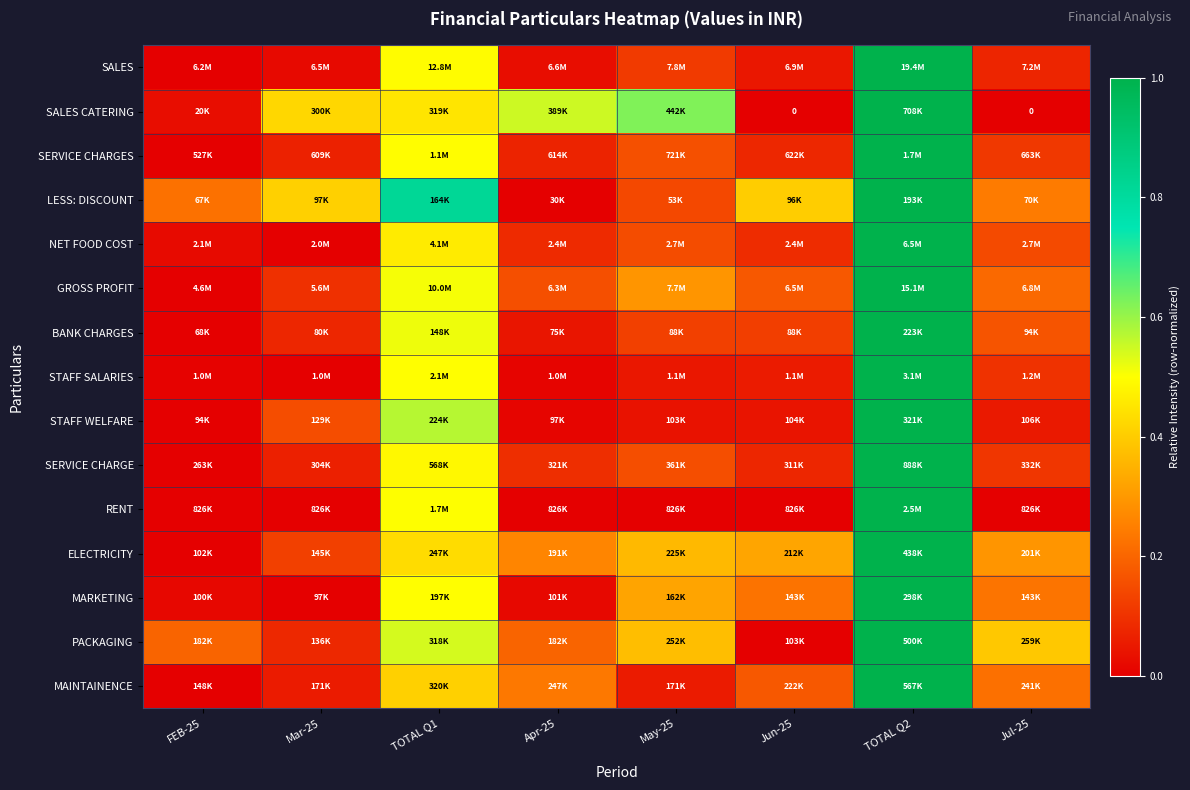

Where is RENT nearest to the value 0?

FEB-25